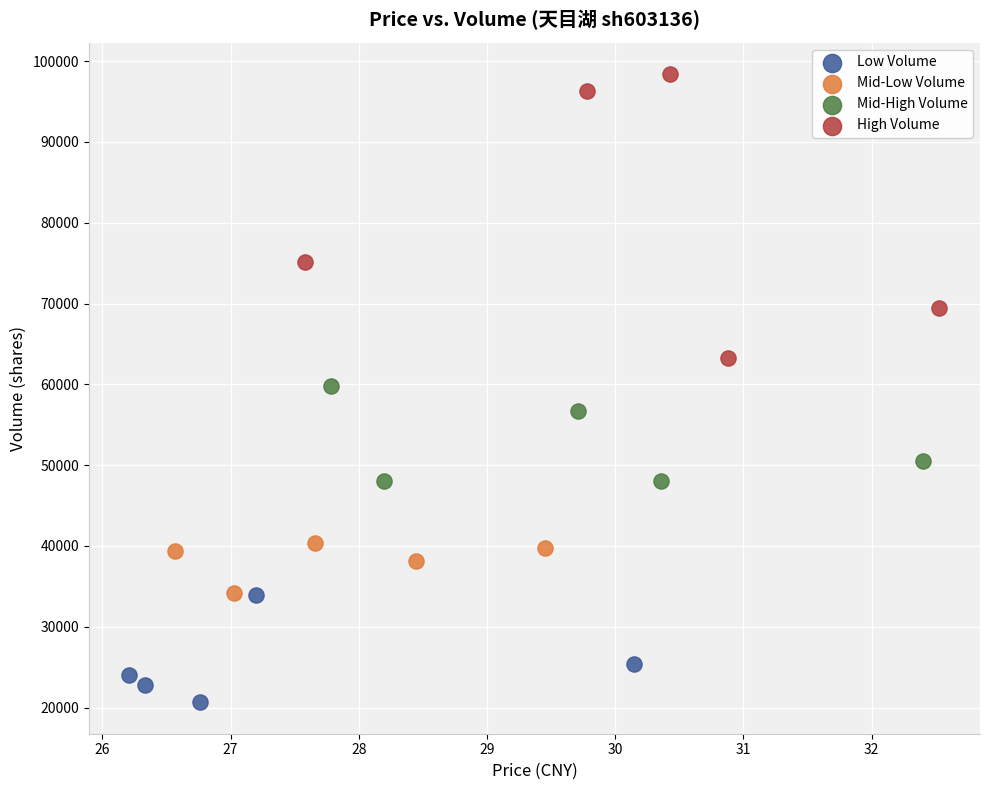

Which series contains the lowest Y value?

Low Volume